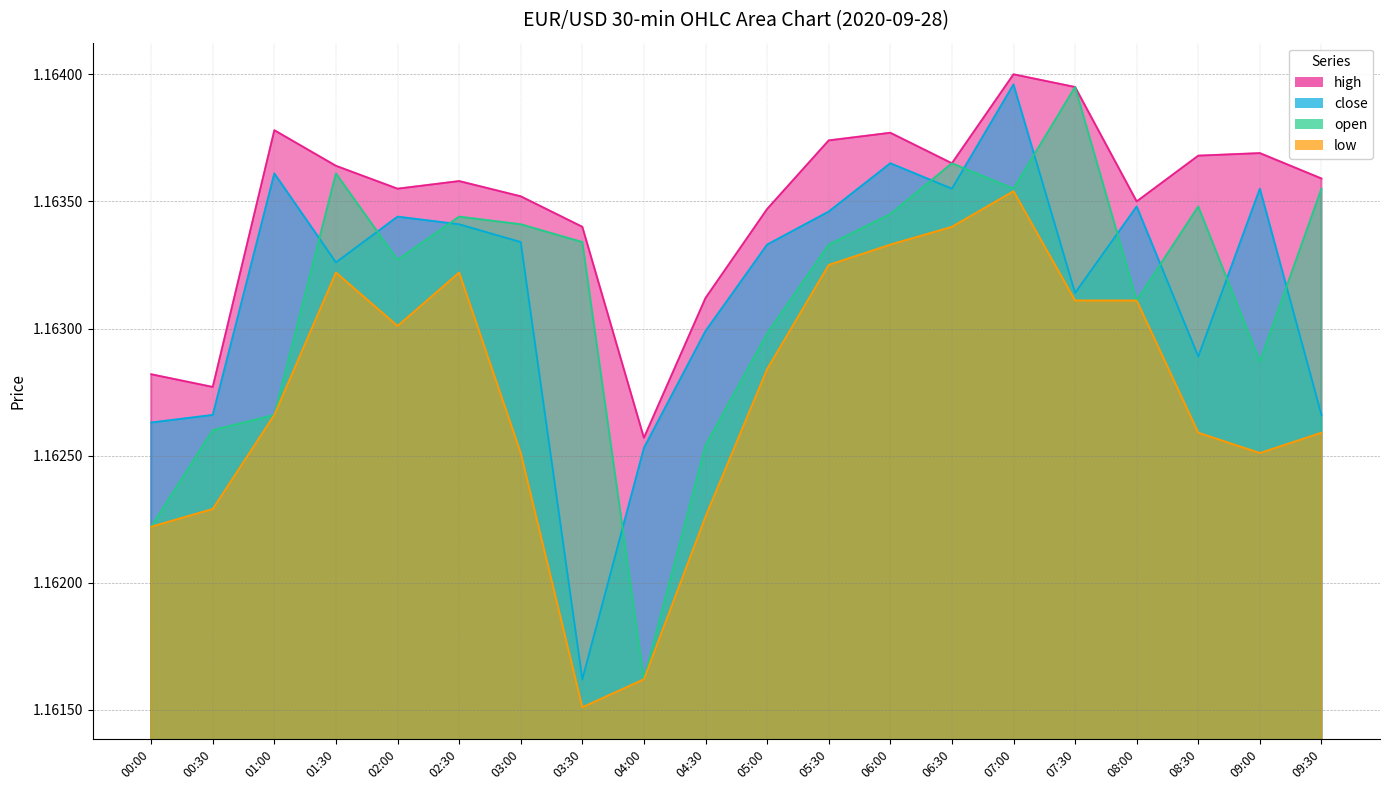

Reading right to left, list all the values displayed in this chart.

high: 09:30=1.2	09:00=1.2	08:30=1.2	08:00=1.2	07:30=1.2	07:00=1.2	06:30=1.2	06:00=1.2	05:30=1.2	05:00=1.2	04:30=1.2	04:00=1.2	03:30=1.2	03:00=1.2	02:30=1.2	02:00=1.2	01:30=1.2	01:00=1.2	00:30=1.2	00:00=1.2
close: 09:30=1.2	09:00=1.2	08:30=1.2	08:00=1.2	07:30=1.2	07:00=1.2	06:30=1.2	06:00=1.2	05:30=1.2	05:00=1.2	04:30=1.2	04:00=1.2	03:30=1.2	03:00=1.2	02:30=1.2	02:00=1.2	01:30=1.2	01:00=1.2	00:30=1.2	00:00=1.2
open: 09:30=1.2	09:00=1.2	08:30=1.2	08:00=1.2	07:30=1.2	07:00=1.2	06:30=1.2	06:00=1.2	05:30=1.2	05:00=1.2	04:30=1.2	04:00=1.2	03:30=1.2	03:00=1.2	02:30=1.2	02:00=1.2	01:30=1.2	01:00=1.2	00:30=1.2	00:00=1.2
low: 09:30=1.2	09:00=1.2	08:30=1.2	08:00=1.2	07:30=1.2	07:00=1.2	06:30=1.2	06:00=1.2	05:30=1.2	05:00=1.2	04:30=1.2	04:00=1.2	03:30=1.2	03:00=1.2	02:30=1.2	02:00=1.2	01:30=1.2	01:00=1.2	00:30=1.2	00:00=1.2